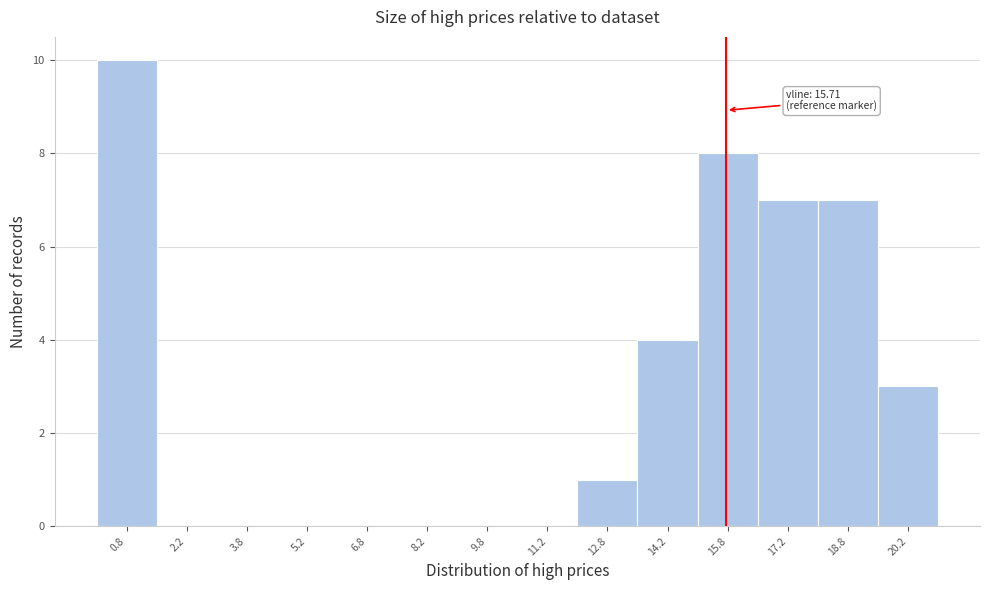

Over which range of the x-axis is the bar tallest?

0.0 to 1.5